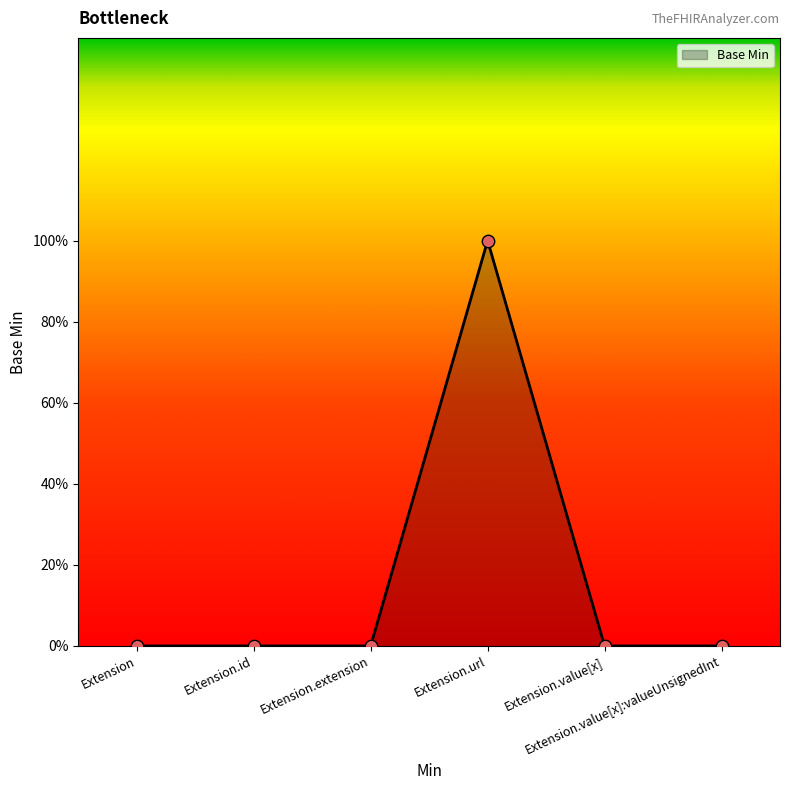

Between Extension.extension and Extension.url, which is larger?

Extension.url